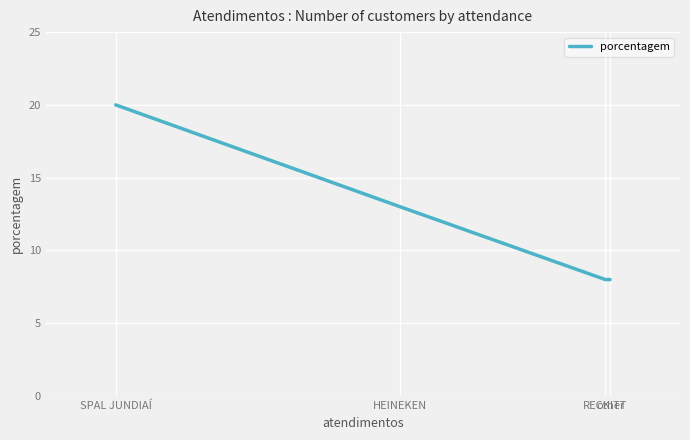

True or false: there are more than 0 points higher than both neighbors.

False